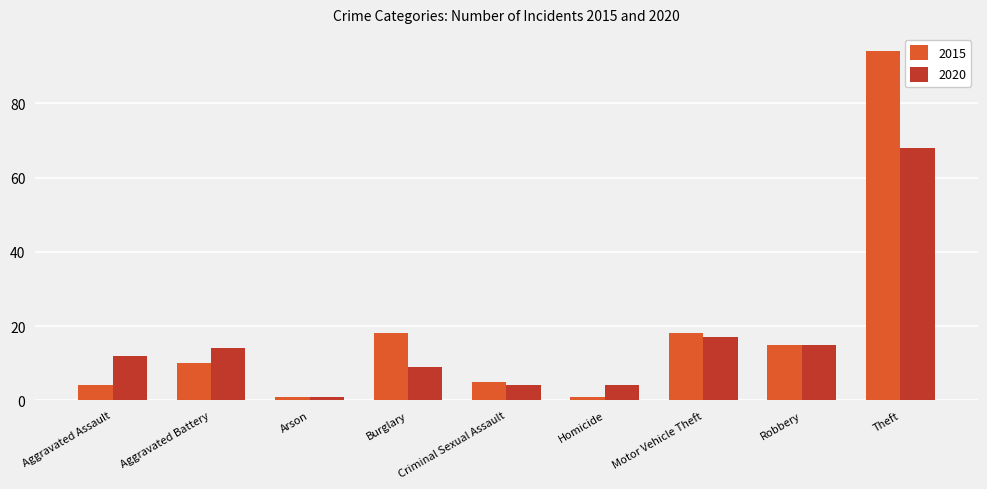

Is it true that 2015 equals 1 at Arson?

True